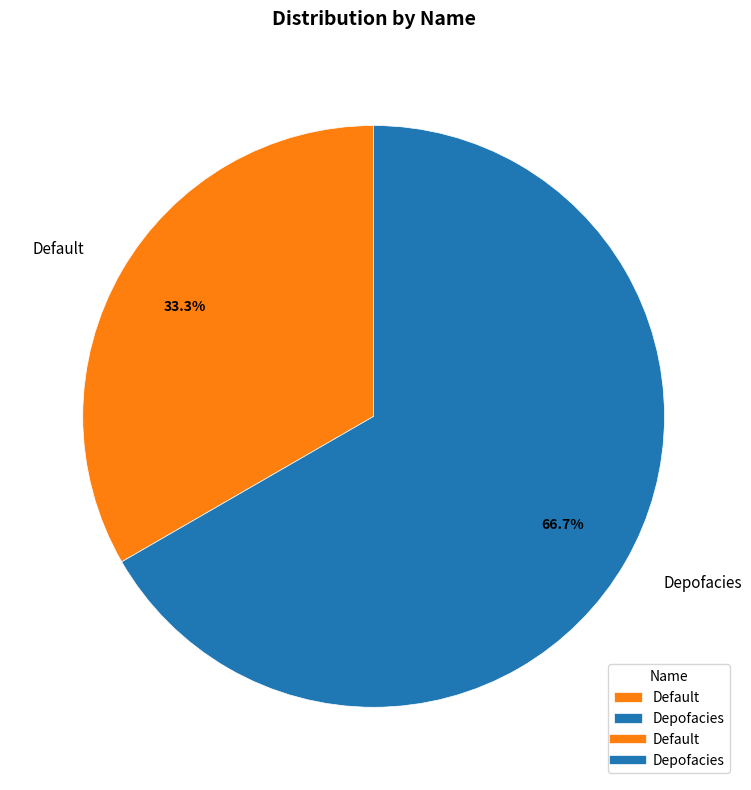

Do Depofacies and Default together represent more than half of the pie?

Yes